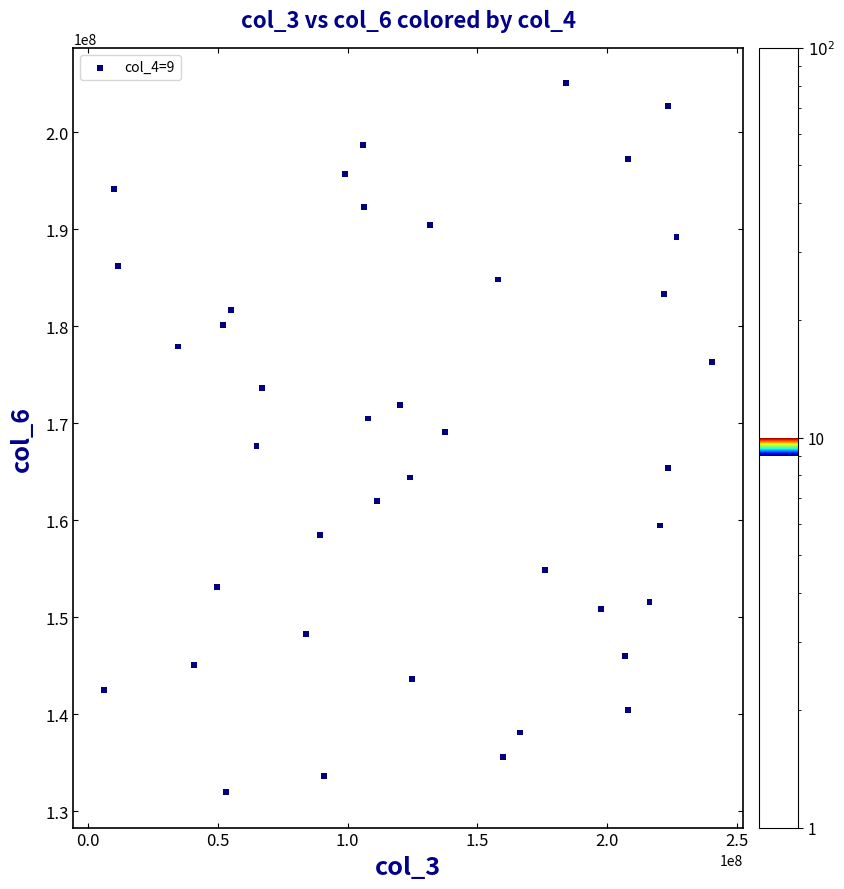

What is the range of X values (max minus min)?

234597968